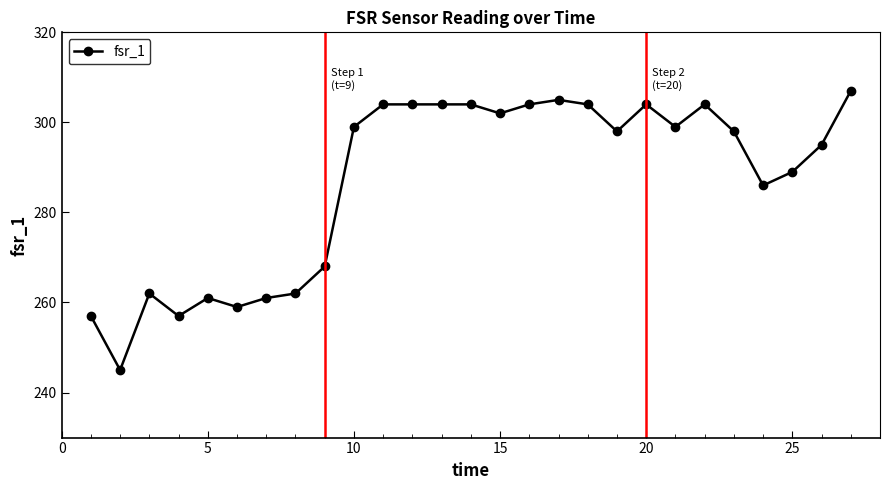

What is the average value?

287